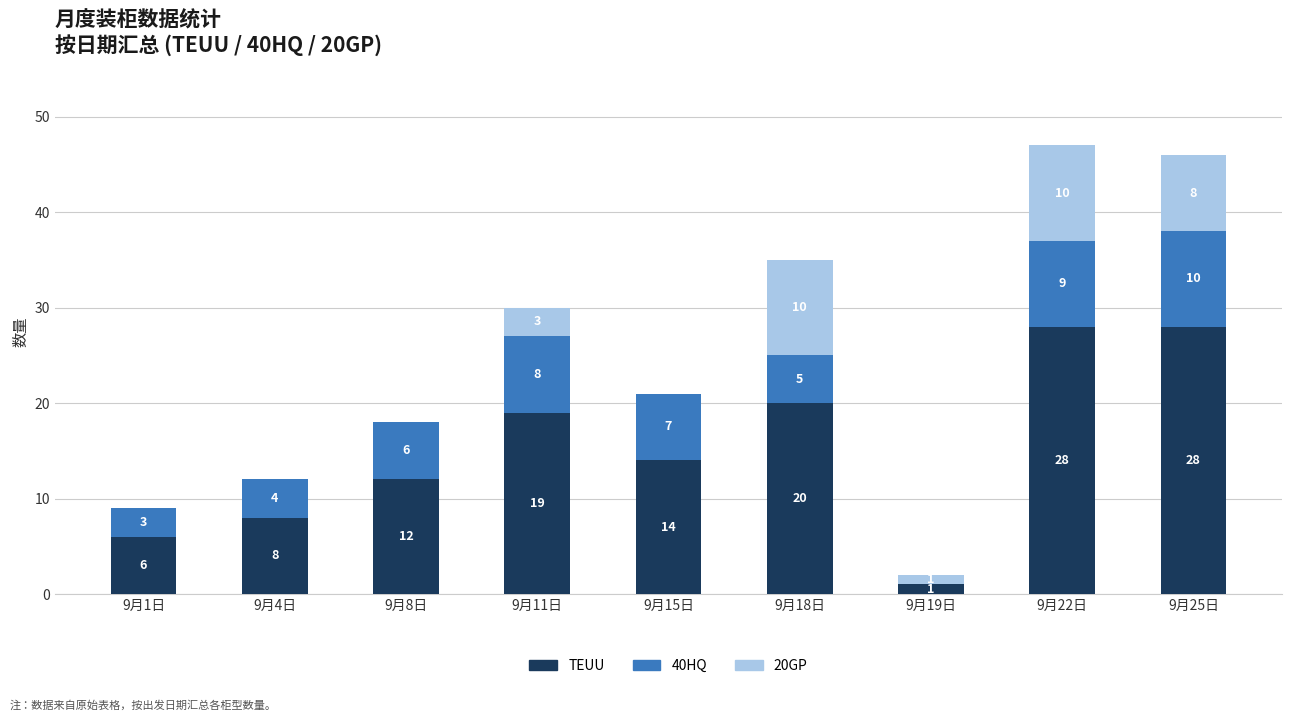

What is the total value across all series at 9月8日?

18